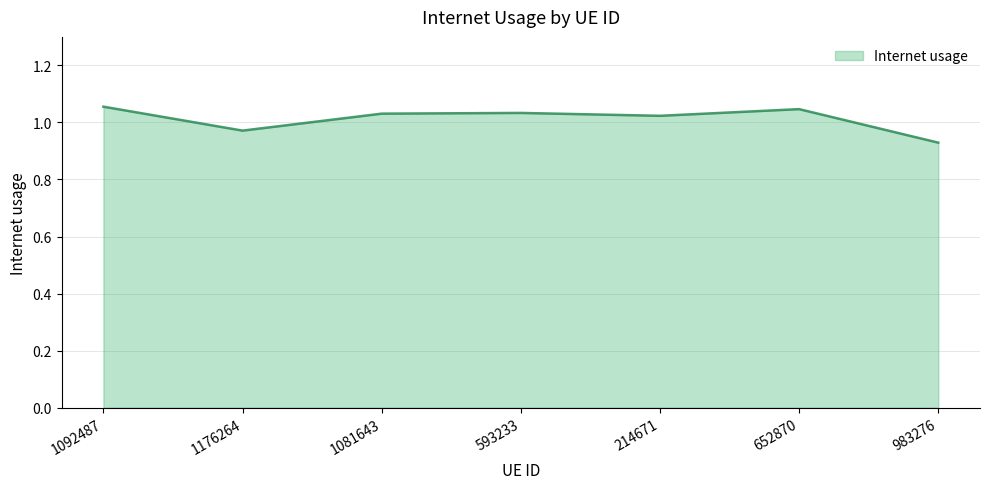

Is it true that the value at 214671 is 0.2?

False